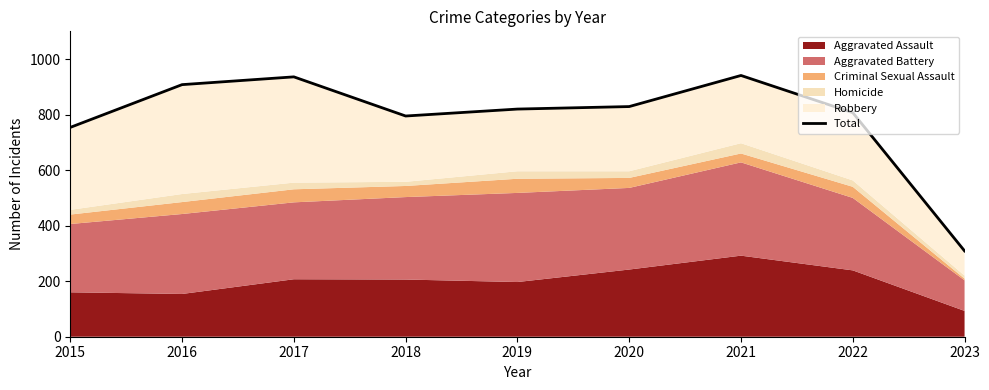

How many lines are shown in the chart?

1